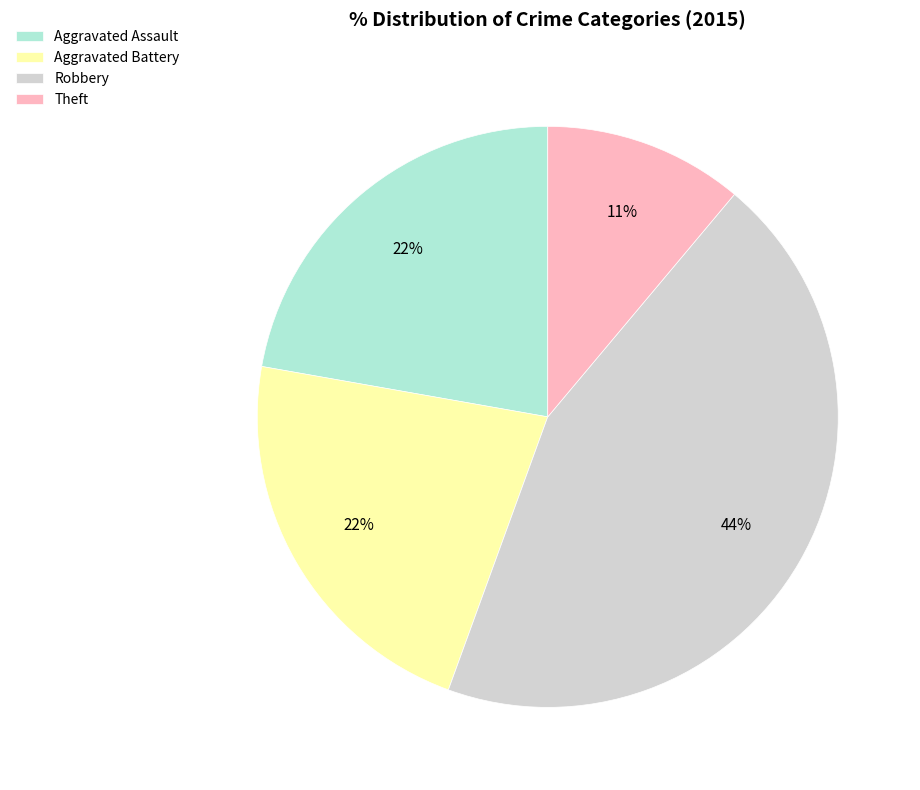

Which category has the biggest portion of the pie?

Robbery